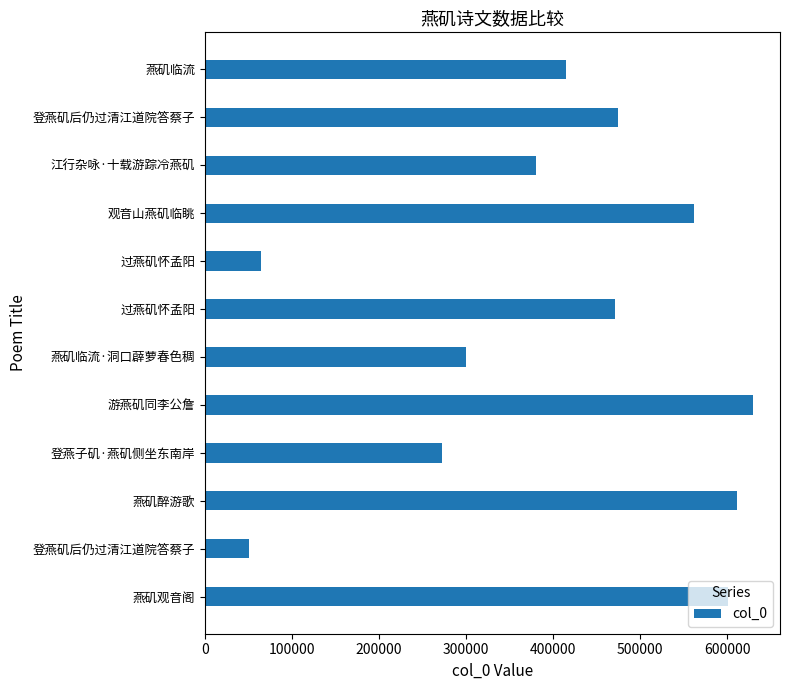

Does the chart contain any negative values?

No